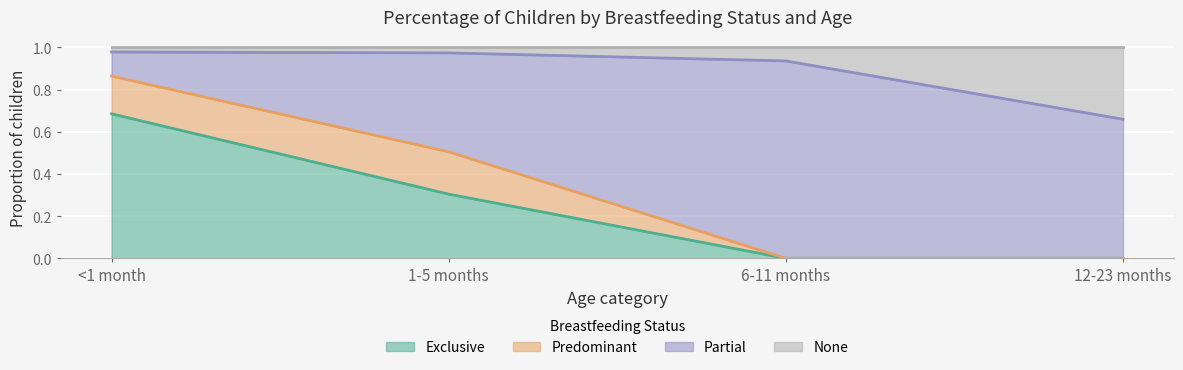

True or false: Exclusive and None intersect in this chart.

False